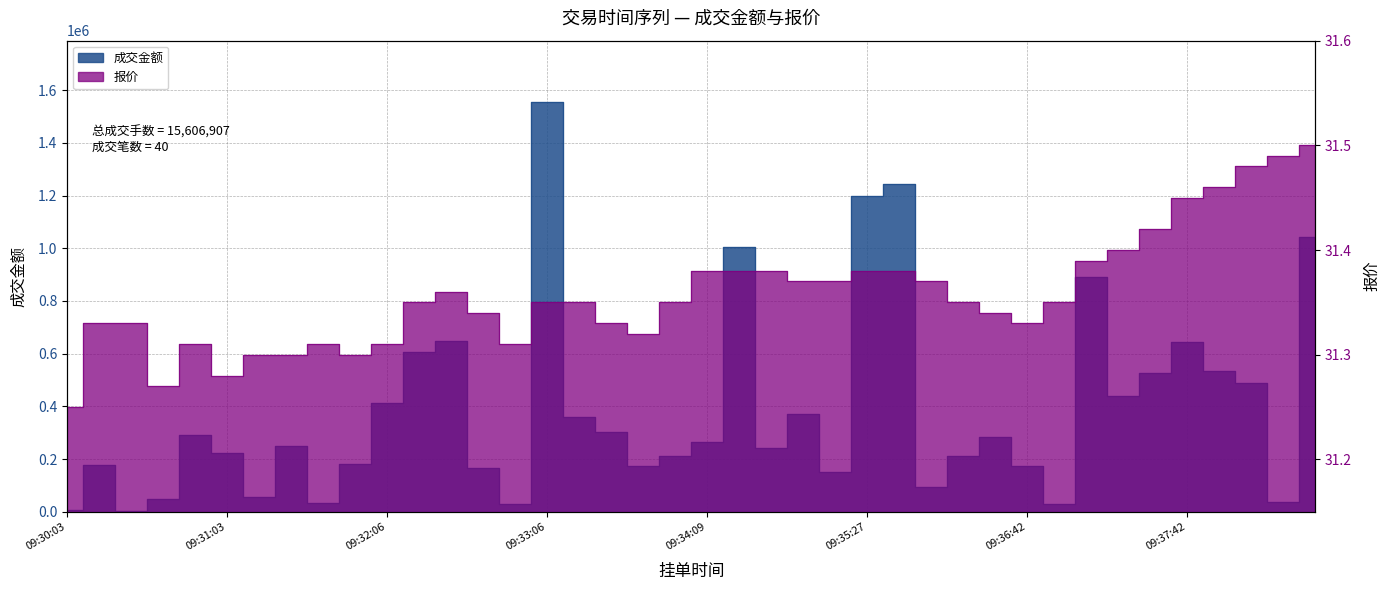

What is the greatest value displayed?

1554646.0